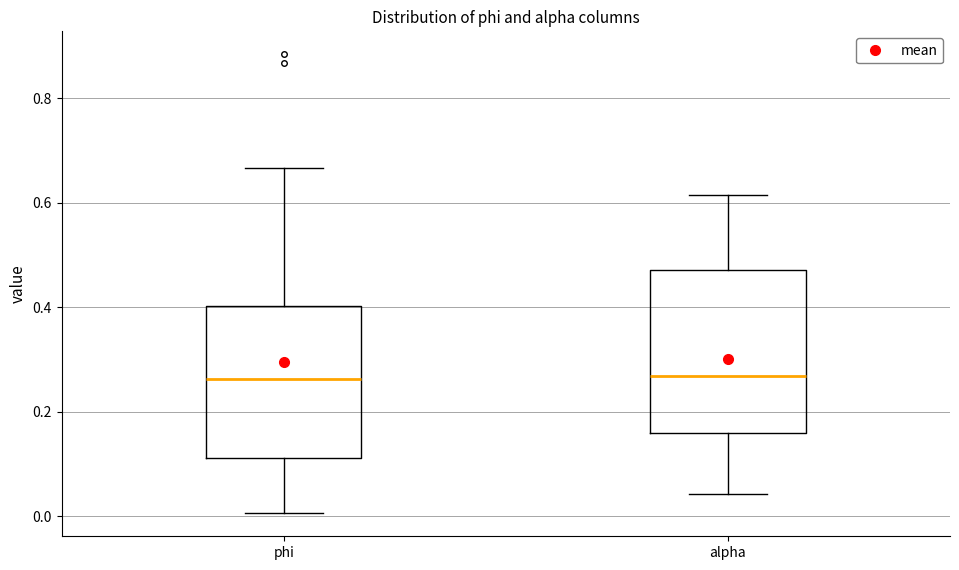

Which box is the tallest, from its lower edge to its upper edge?

alpha